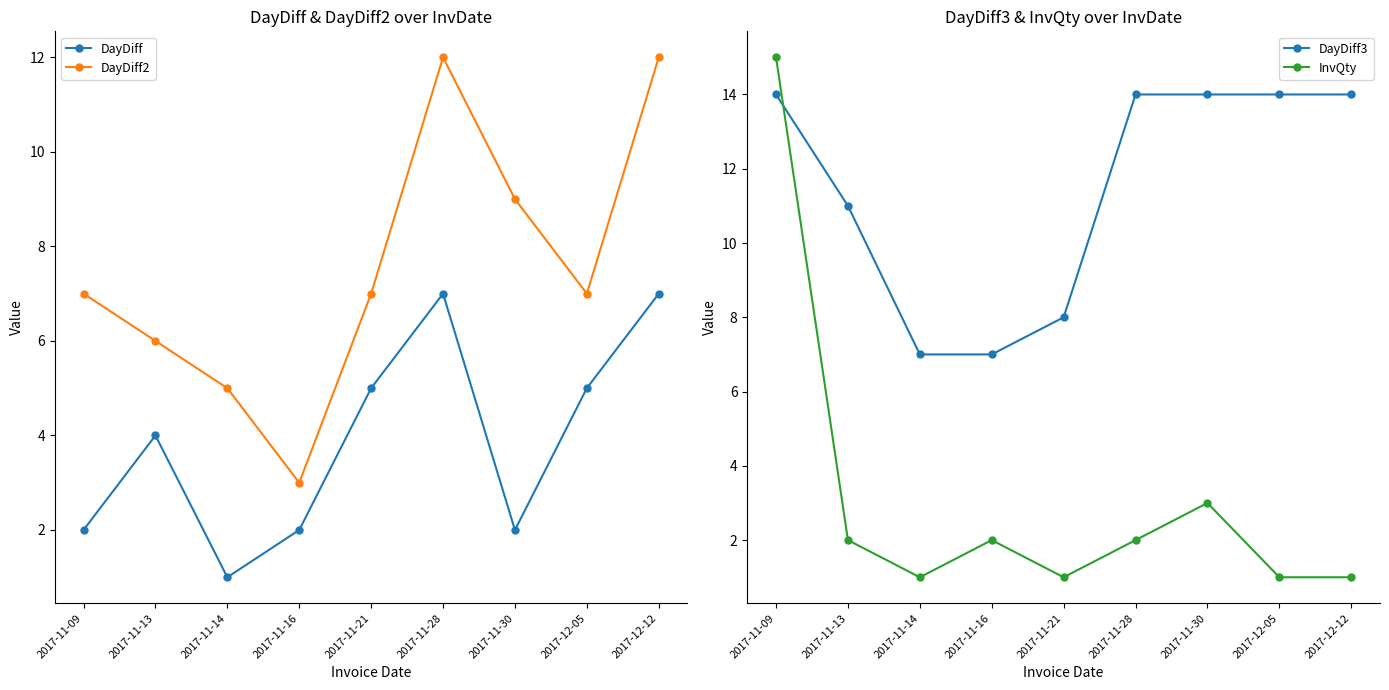

Which category has the highest value across all series?

2017-11-09